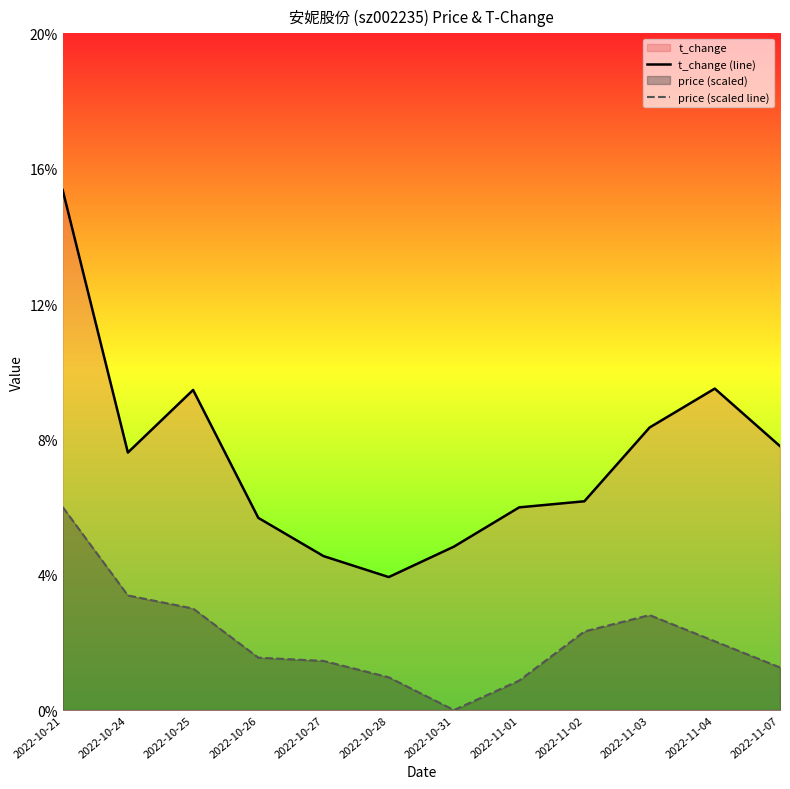

Reading left to right, extract all data points from this chart.

t_change (line): 15.4	7.6	9.5	5.7	4.5	3.9	4.8	6.0	6.2	8.3	9.5	7.8
price (scaled line): 6.0	3.4	3.0	1.5	1.5	1.0	0.0	0.9	2.3	2.8	2.0	1.3